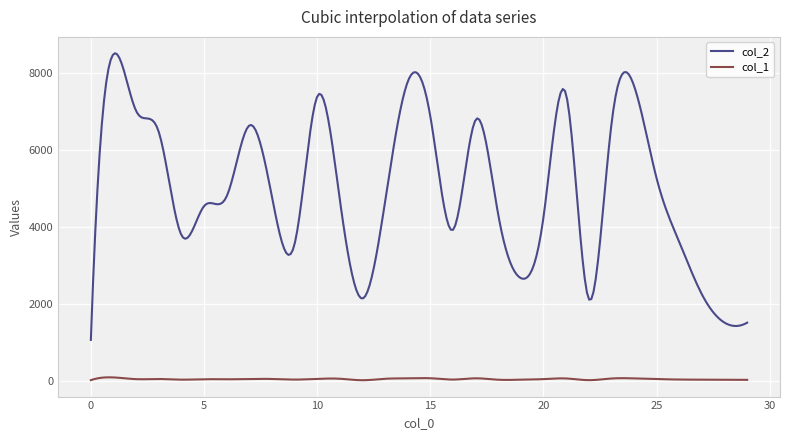

Which series has the largest range (max minus min)?

col_2